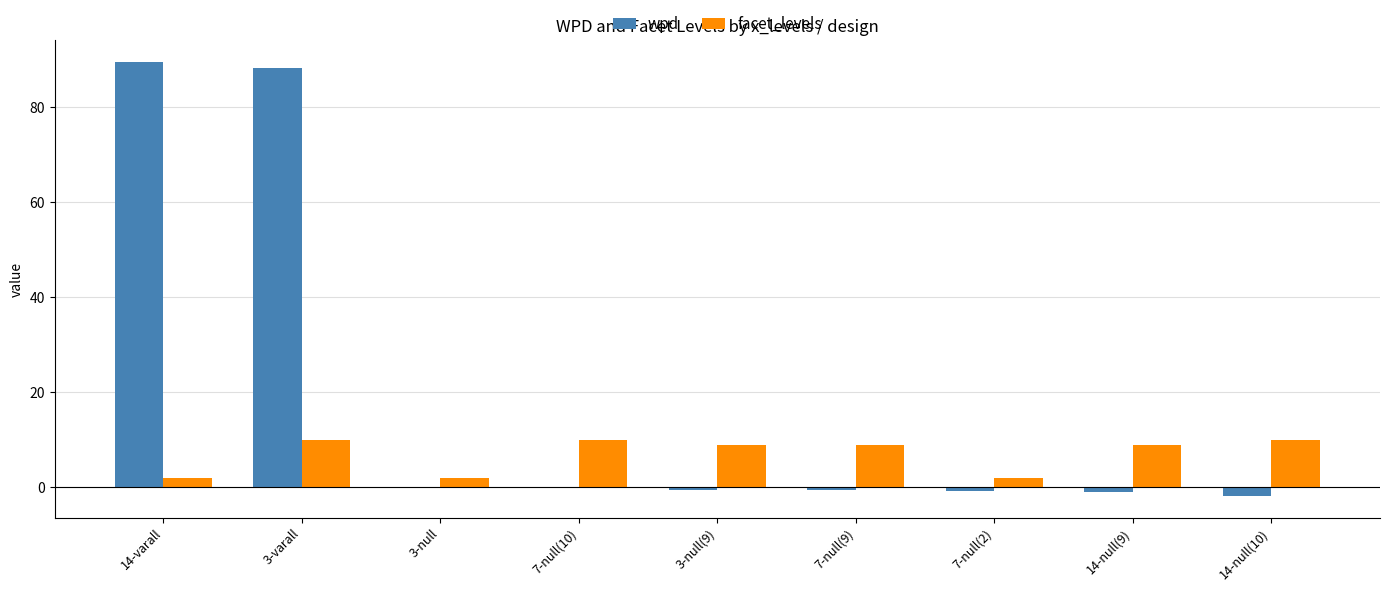

Is the value of wpd at 3-null greater than the value of facet_levels at 14-null(9)?

No